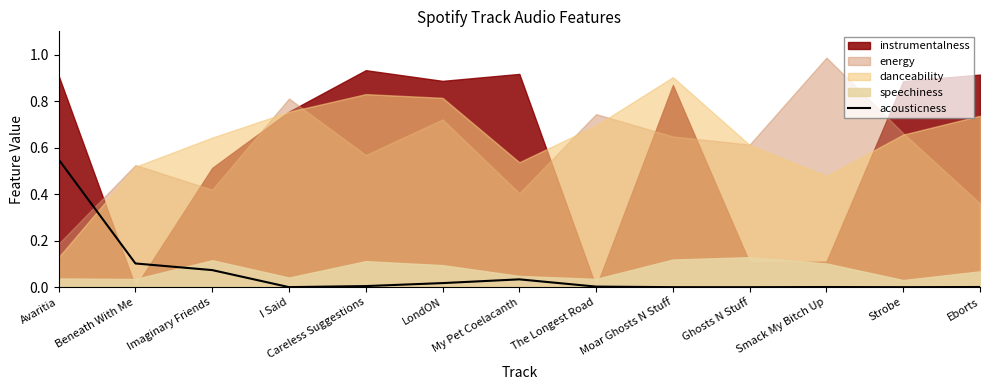

The acousticness series shows 0.0 at The Longest Road. True or false?

True